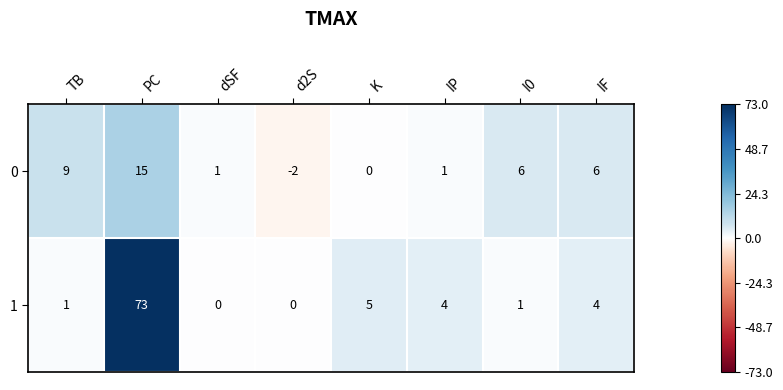

Which series has the largest total across all categories?

1